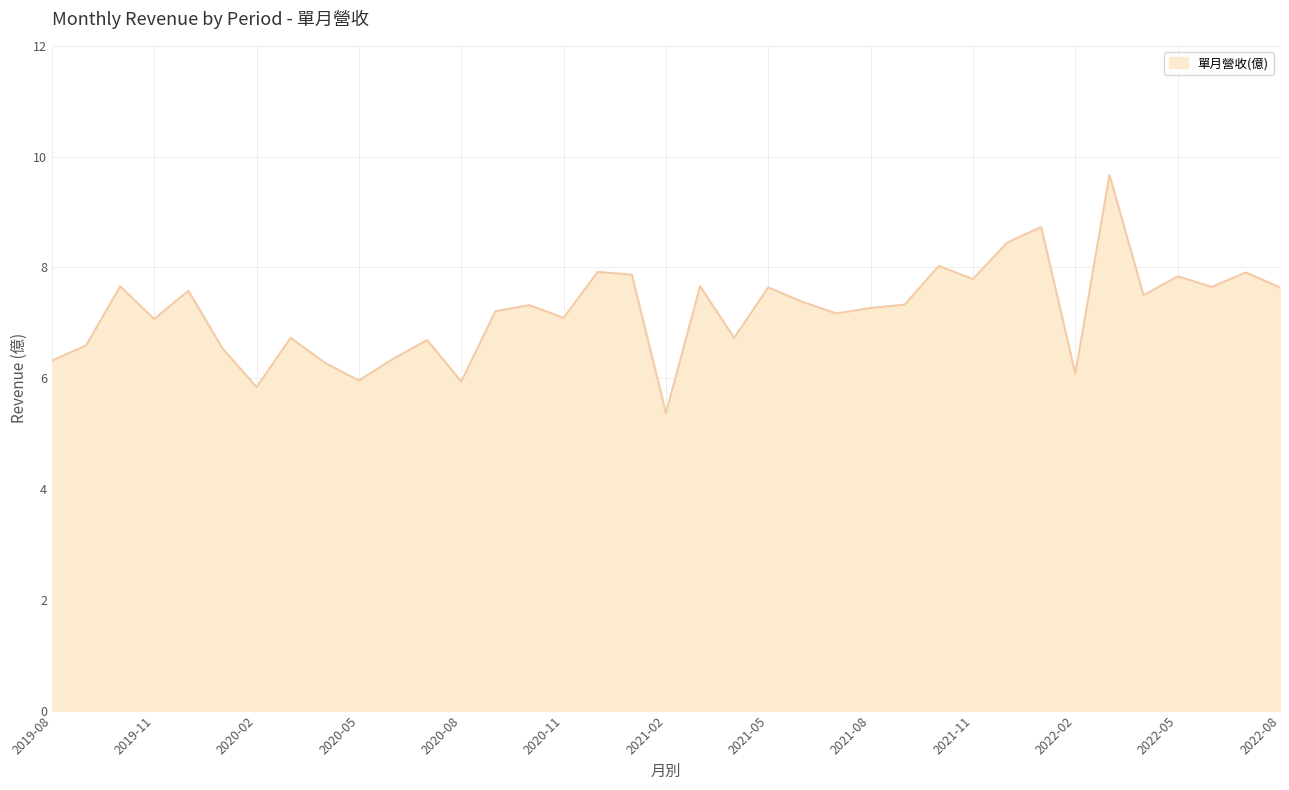

What is the difference between the maximum and minimum values?

4.3